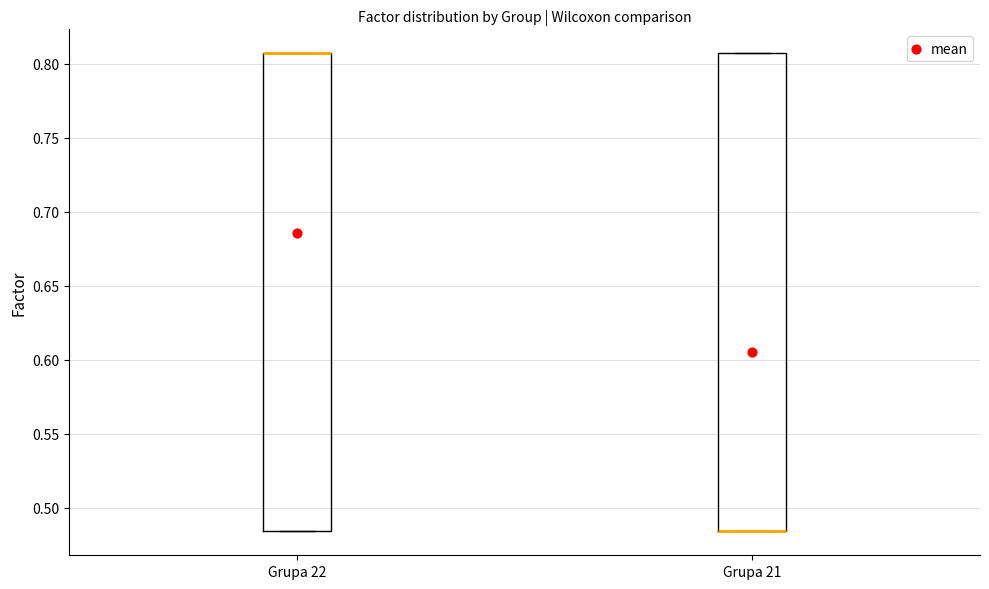

Where is the upper edge of the box for Grupa 21 on the y-axis? The values are not printed on the chart, so give them approximately, as read against the axis.

0.805